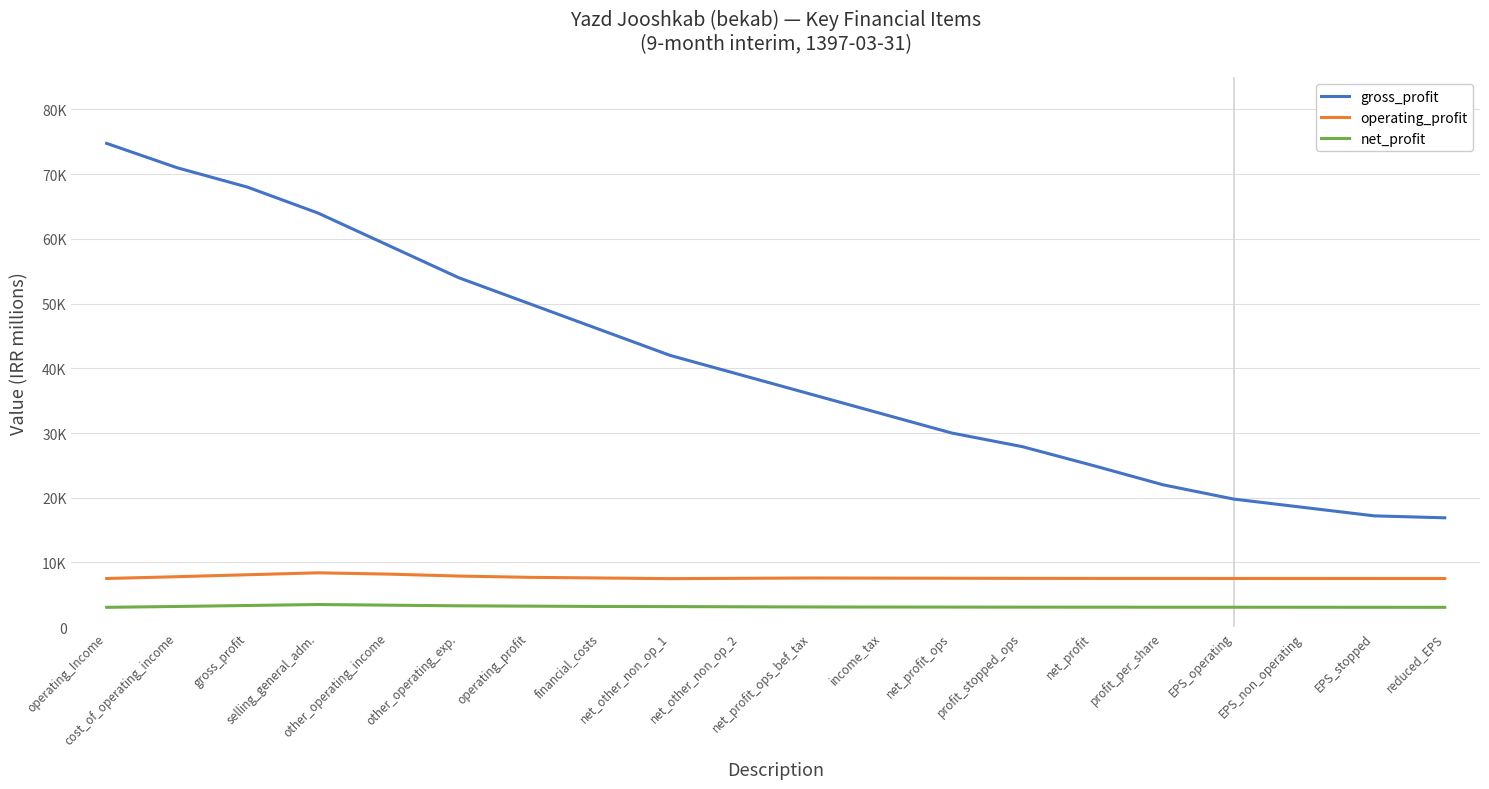

Is this an area chart (filled region under the line)?

No